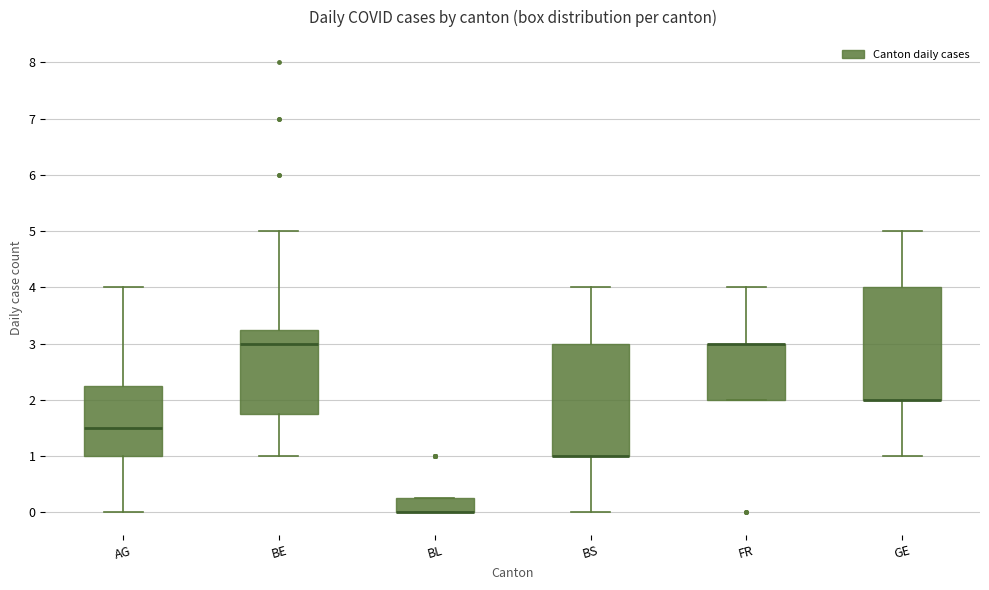

Reading left to right, read every box against the y-axis: the position of its median line, the range the box covers, and the ends of its whiskers. The values are not printed on the chart, so give them approximately, as read against the axis.

AG: median 1.5, box 1.0 to 2.3, whiskers 0.0 to 4.0
BE: median 3.0, box 1.8 to 3.3, whiskers 1.0 to 5.0
BL: median 0.0 (drawn on the box's lower edge), box 0.0 to 0.3, whiskers 0.0 to 0.3
BS: median 1.0 (drawn on the box's lower edge), box 1.0 to 3.0, whiskers 0.0 to 4.0
FR: median 3.0 (drawn on the box's upper edge), box 2.0 to 3.0, whiskers 2.0 to 4.0
GE: median 2.0 (drawn on the box's lower edge), box 2.0 to 4.0, whiskers 1.0 to 5.0